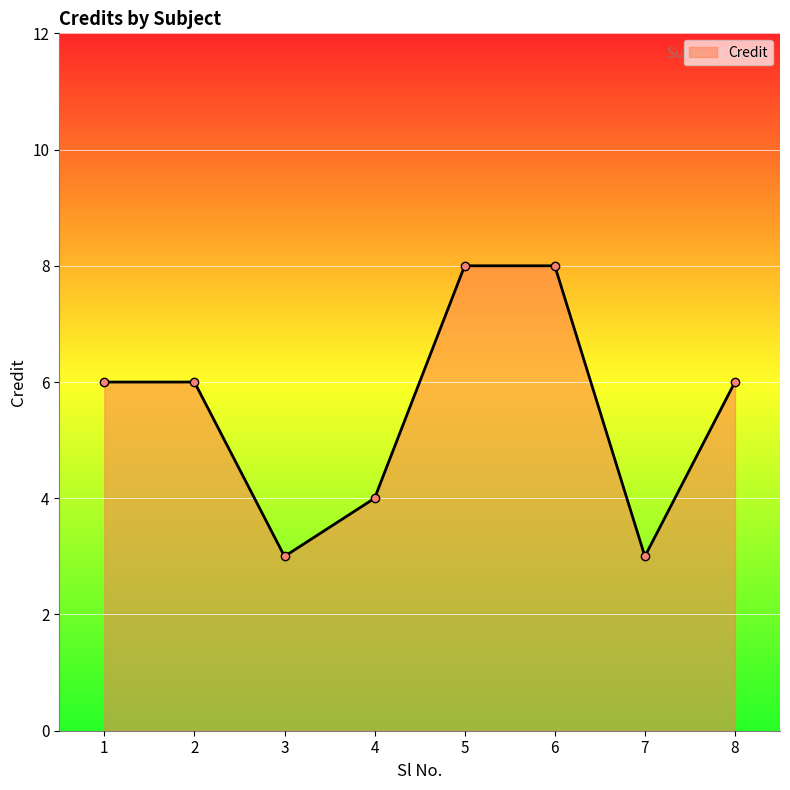

True or false: the data shows 8 at 6.

True